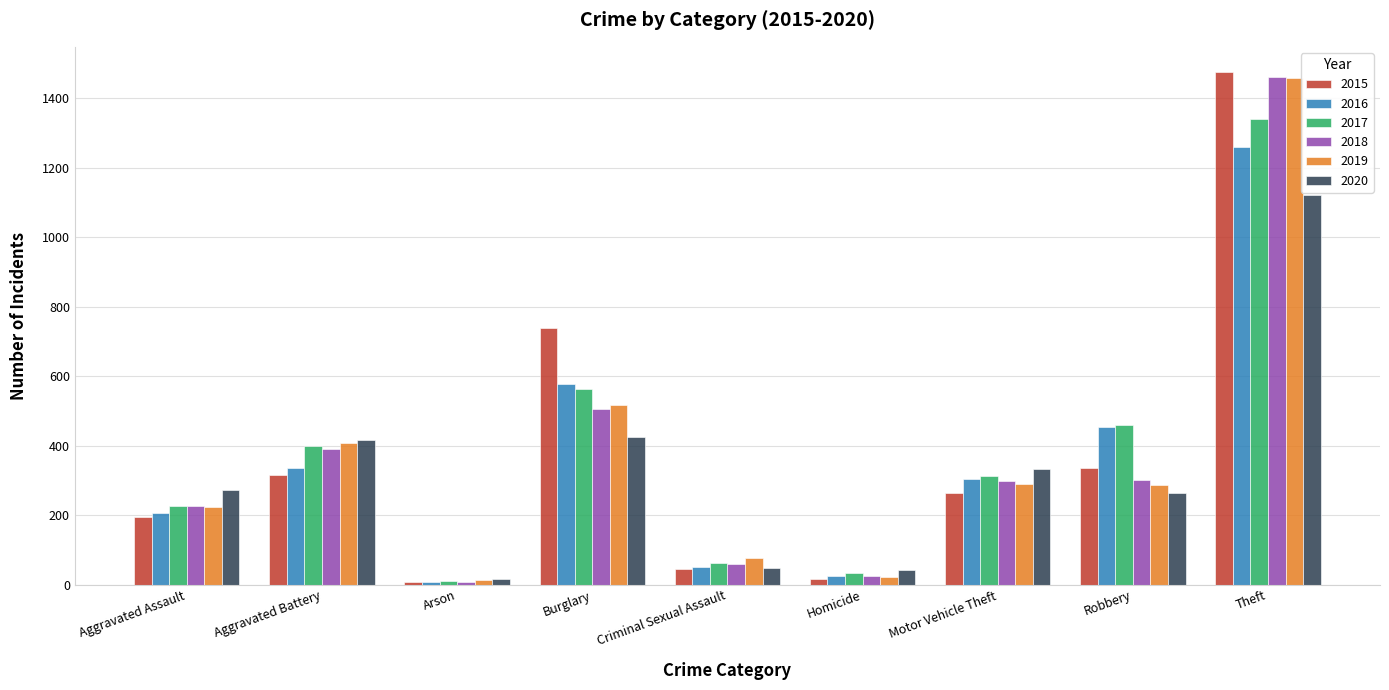

Count the number of categories in the chart.

9